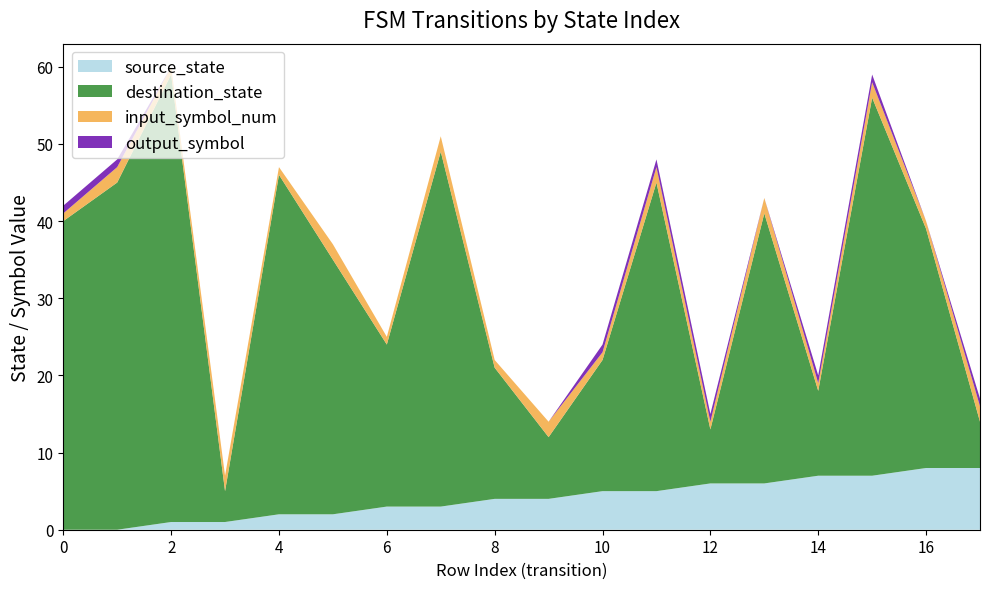

Reading left to right, transcribe all the data shown in this chart.

source_state: 0=0	1=0	2=1	3=1	4=2	5=2	6=3	7=3	8=4	9=4	10=5	11=5	12=6	13=6	14=7	15=7	16=8	17=8
destination_state: 0=40	1=45	2=58	3=4	4=44	5=33	6=21	7=46	8=17	9=8	10=17	11=40	12=7	13=35	14=11	15=49	16=31	17=6
input_symbol_num: 0=1	1=2	2=1	3=2	4=1	5=2	6=1	7=2	8=1	9=2	10=1	11=2	12=1	13=2	14=1	15=2	16=1	17=2
output_symbol: 0=1	1=1	2=0	3=0	4=0	5=0	6=0	7=0	8=0	9=0	10=1	11=1	12=1	13=0	14=1	15=1	16=0	17=1